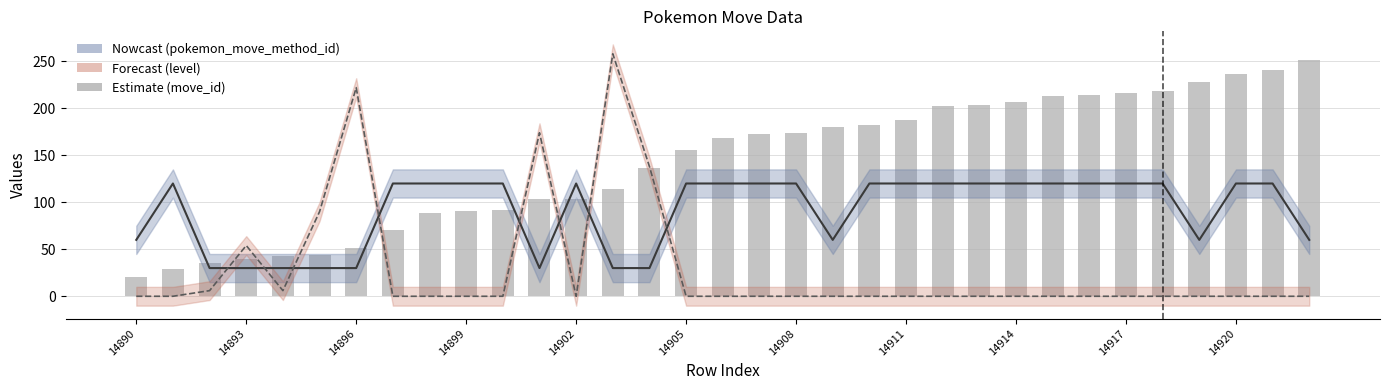

True or false: the data shows 174 at 14908.

True